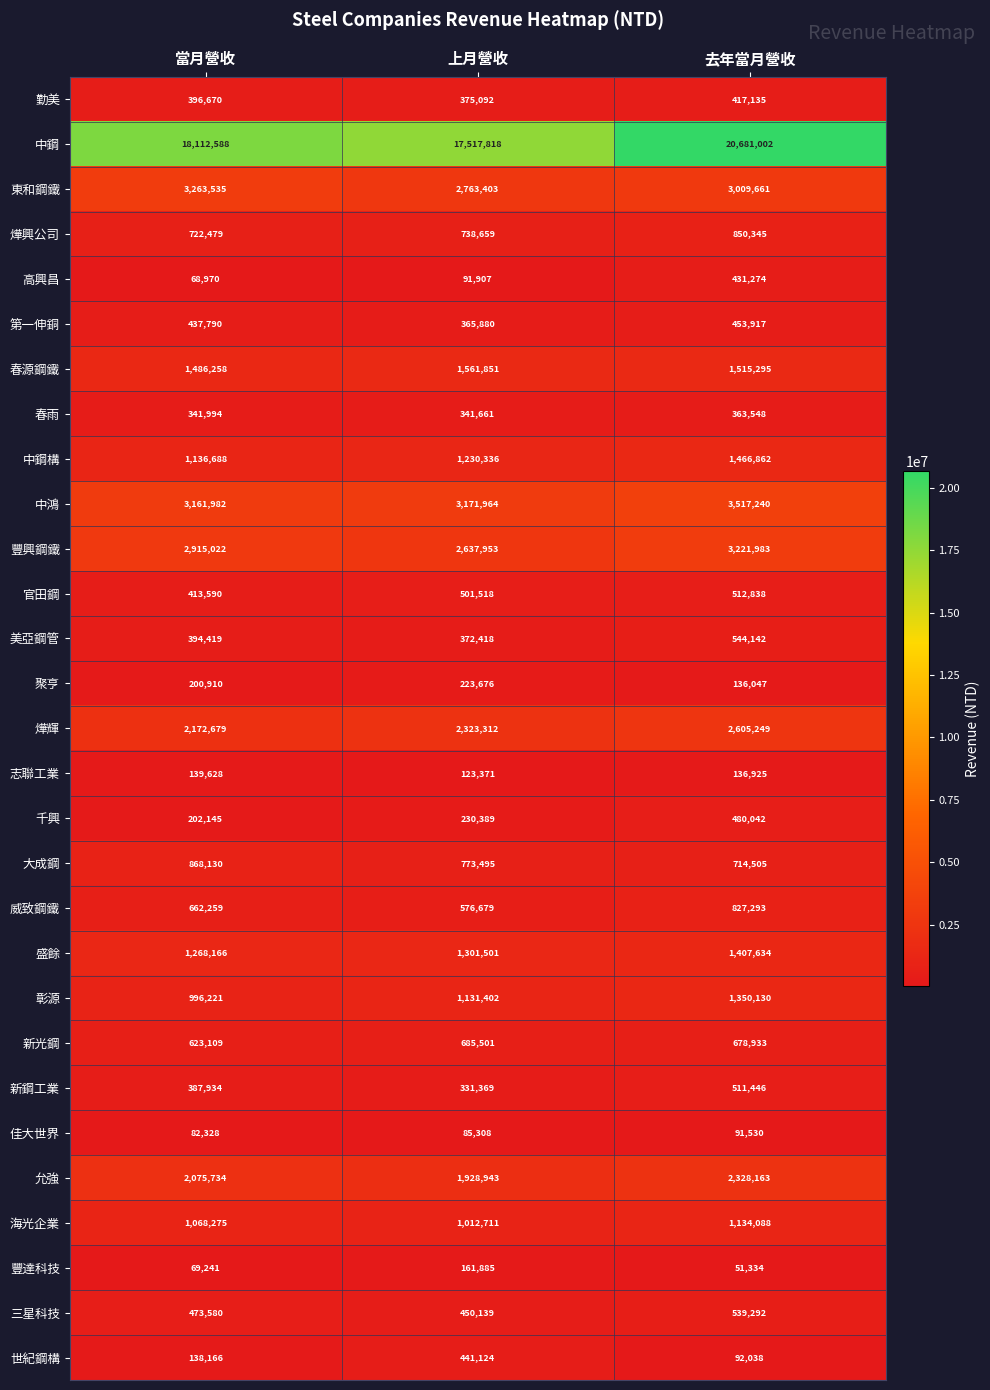

How many data points does each series have?

3